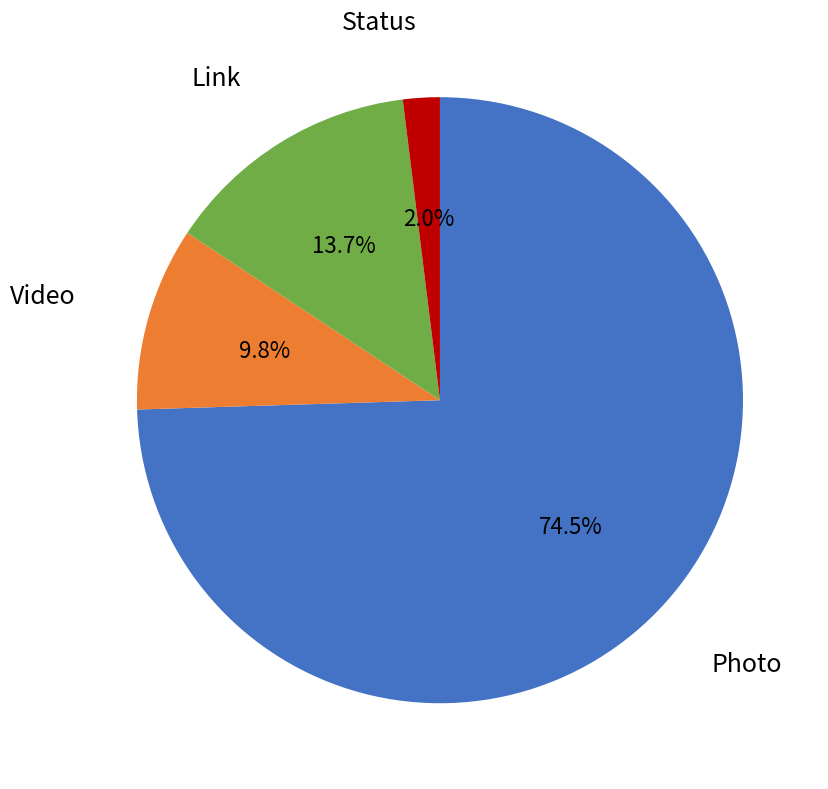

Between Video and Photo, which is larger?

Photo